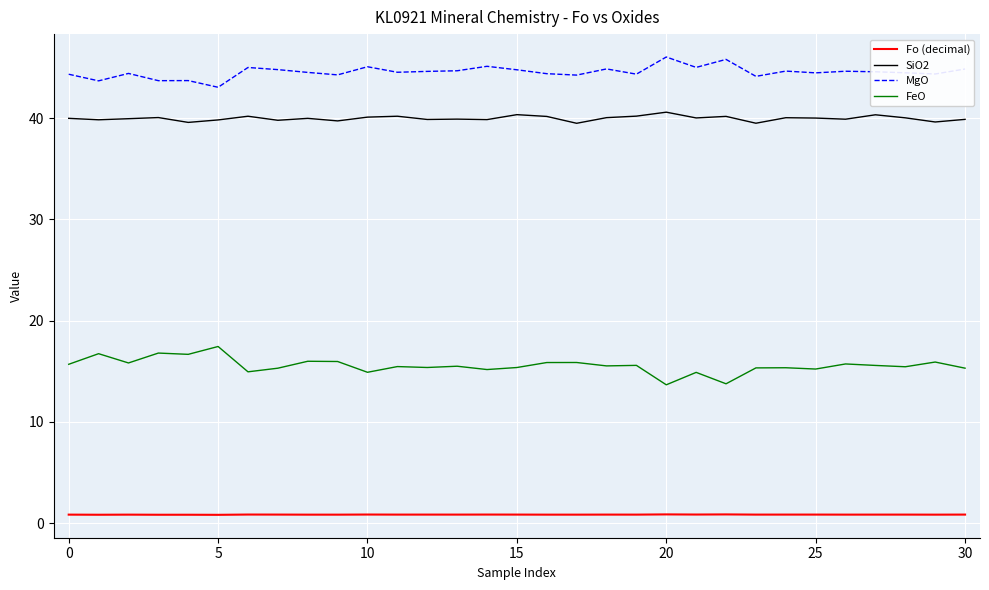

How many lines are shown in the chart?

4